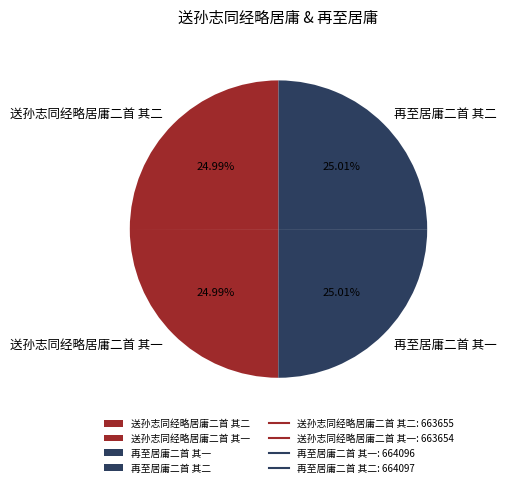

Approximately how many times larger is the value at 送孙志同经略居庸二首 其二 compared to 再至居庸二首 其二?

1.0